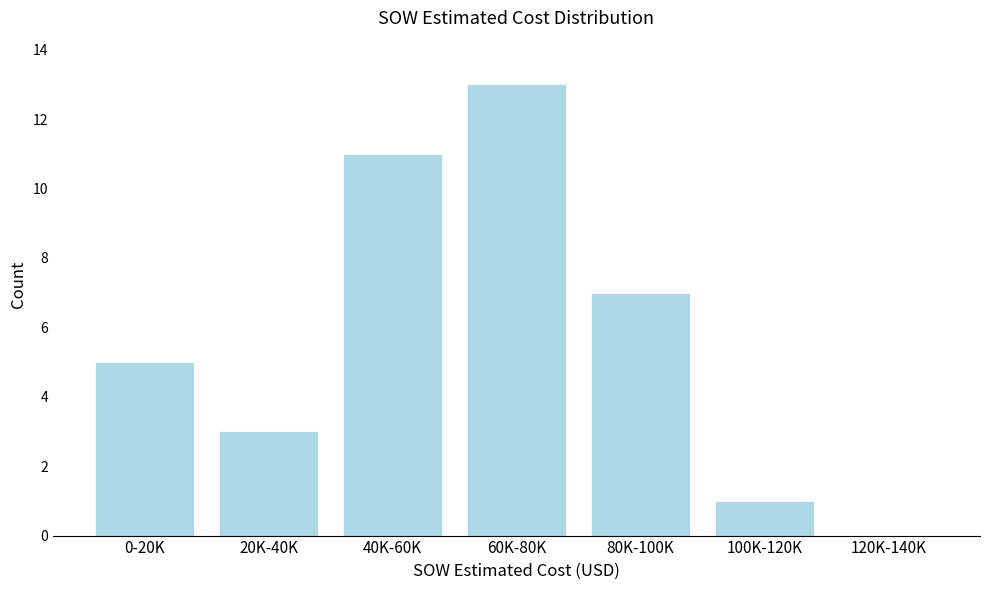

Reading left to right, extract all data points from this chart.

0-20K=5	20K-40K=3	40K-60K=11	60K-80K=13	80K-100K=7	100K-120K=1	120K-140K=0